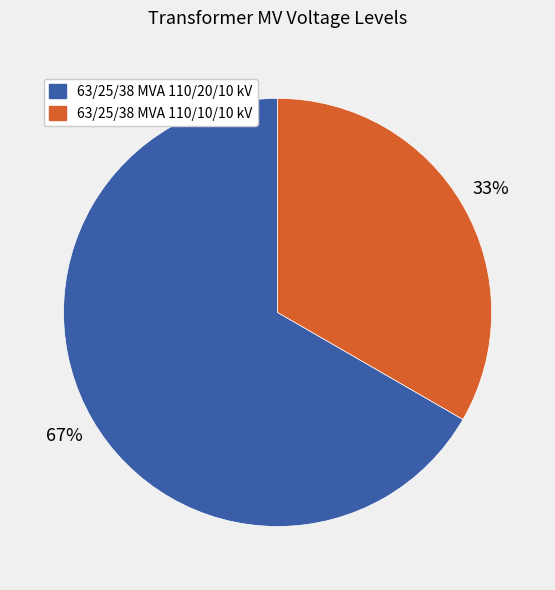

Which slice is the largest?

63/25/38 MVA 110/20/10 kV